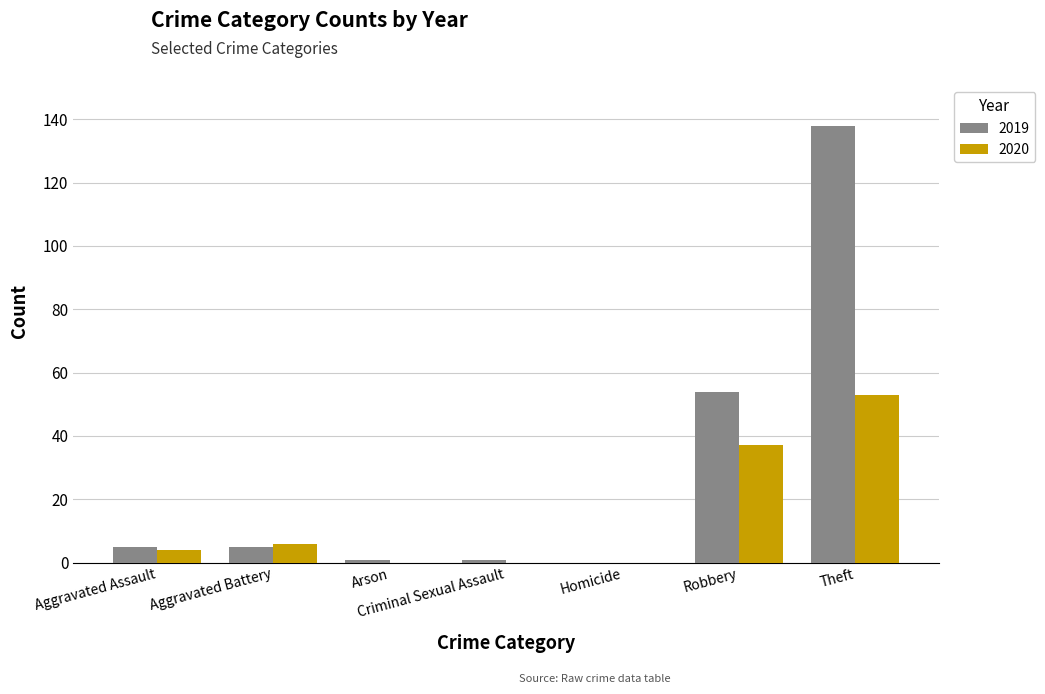

Is it true that 2020 equals 0 at Arson?

True